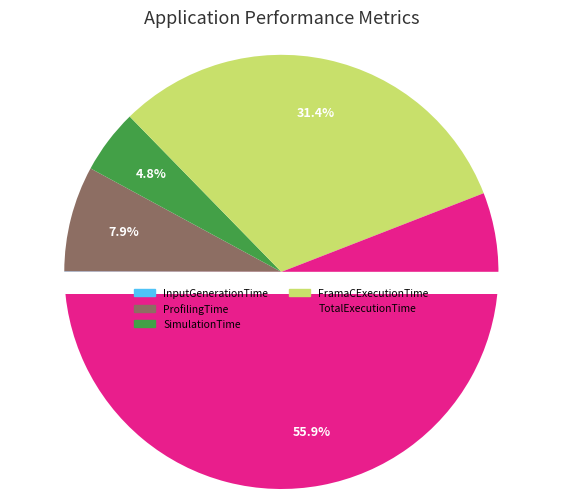

How many segments does this pie chart have?

5